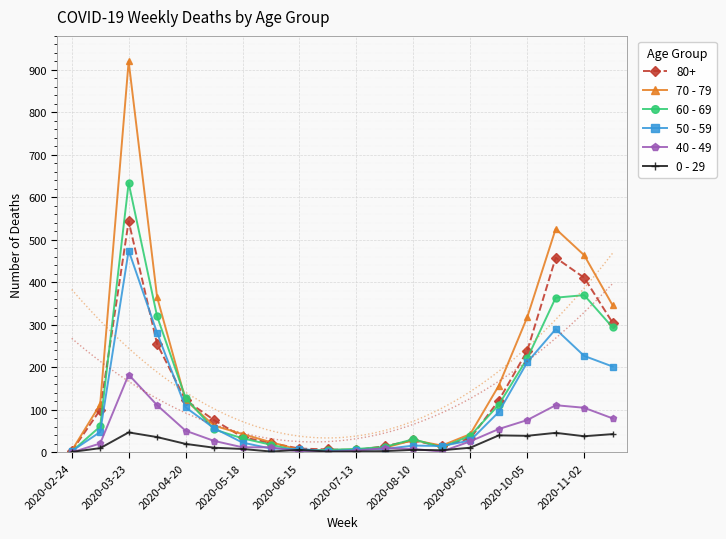

The value of 60 - 69 at 2020-08-10 is 31. True or false?

True